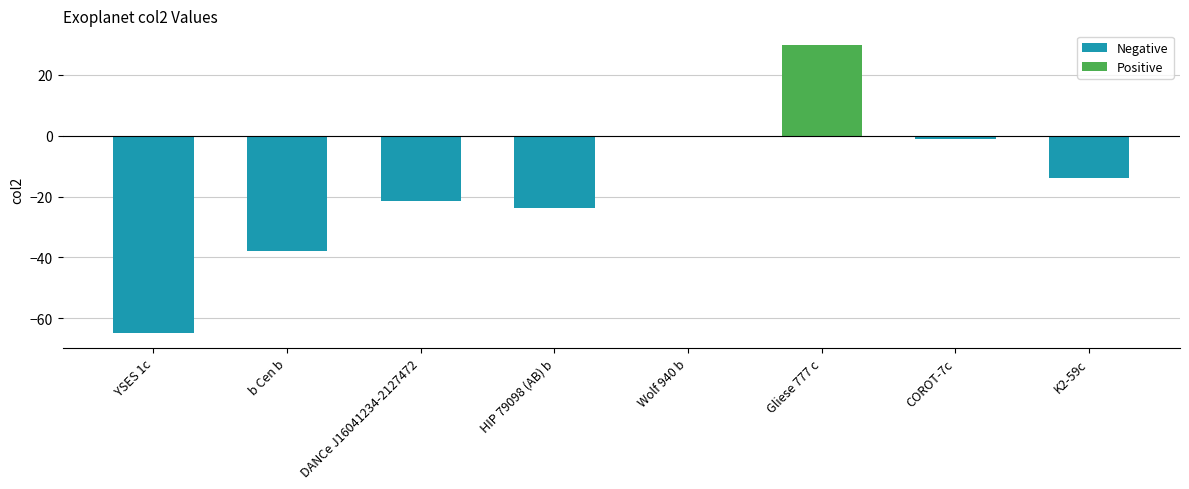

Reading left to right, transcribe all the data shown in this chart.

-64.9	-37.8	-21.5	-23.7	-0.2	29.9	-1.1	-14.0